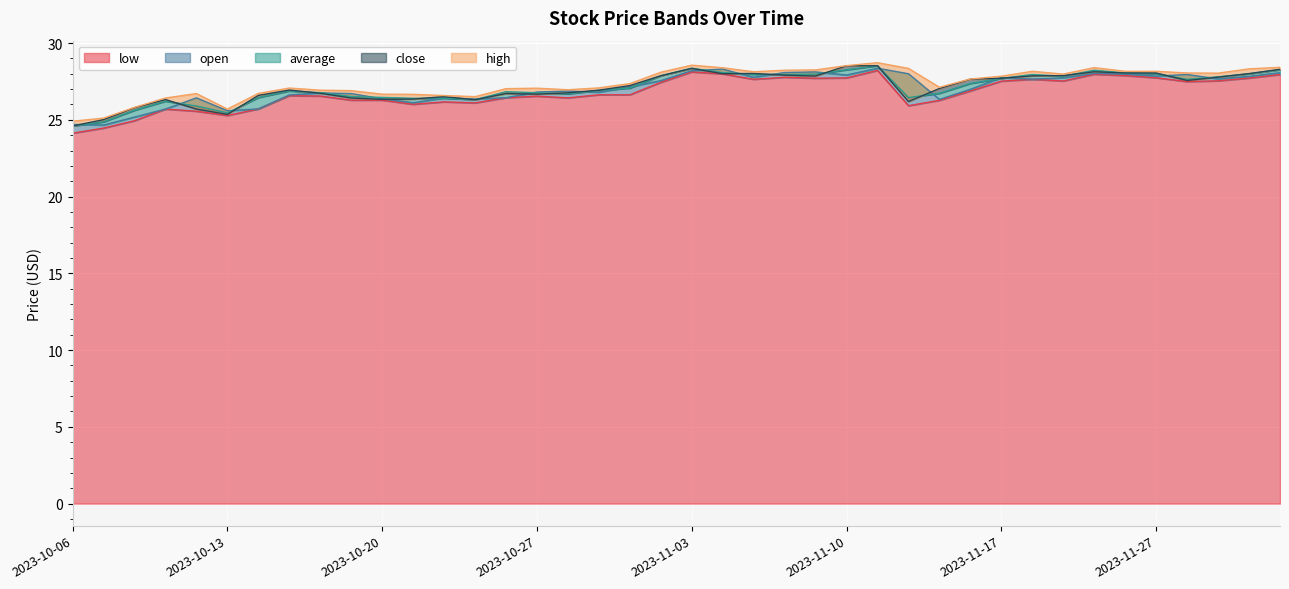

True or false: low and close intersect in this chart.

False